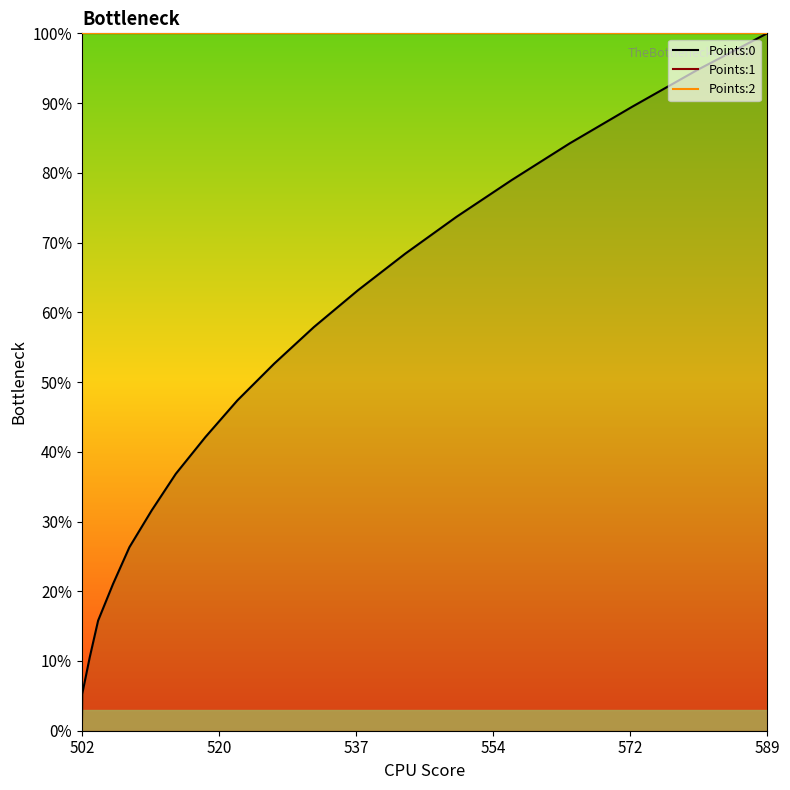

How many data points does each series have?

20